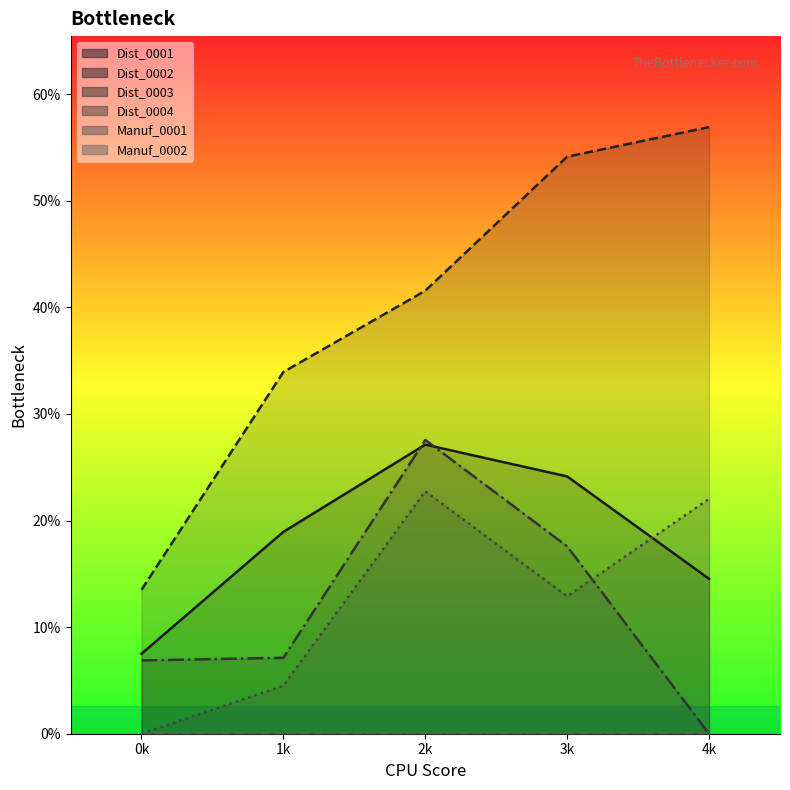

At which category does Dist_0001 reach its first local peak?

2k